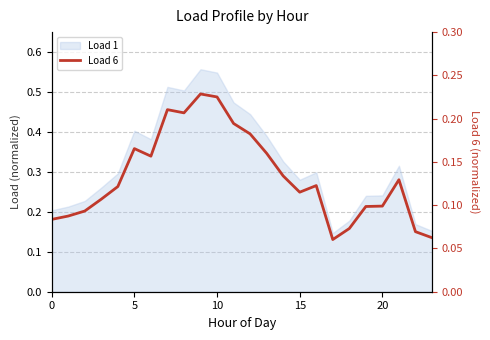

Which label corresponds to the largest value in the chart?

9